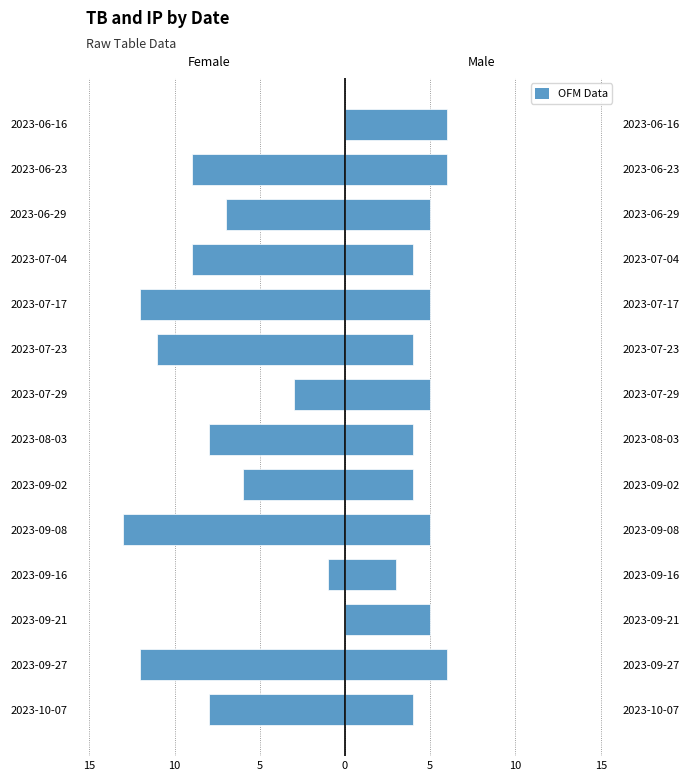

The value of Male at 2023-07-04 is 4. True or false?

True